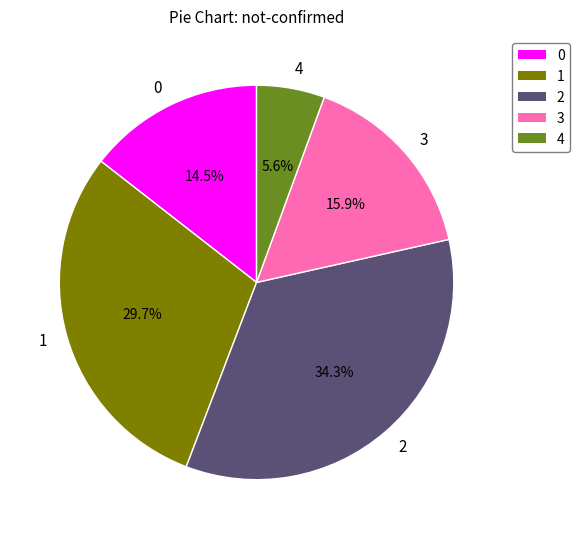

Which has a higher value, 4 or 3?

3